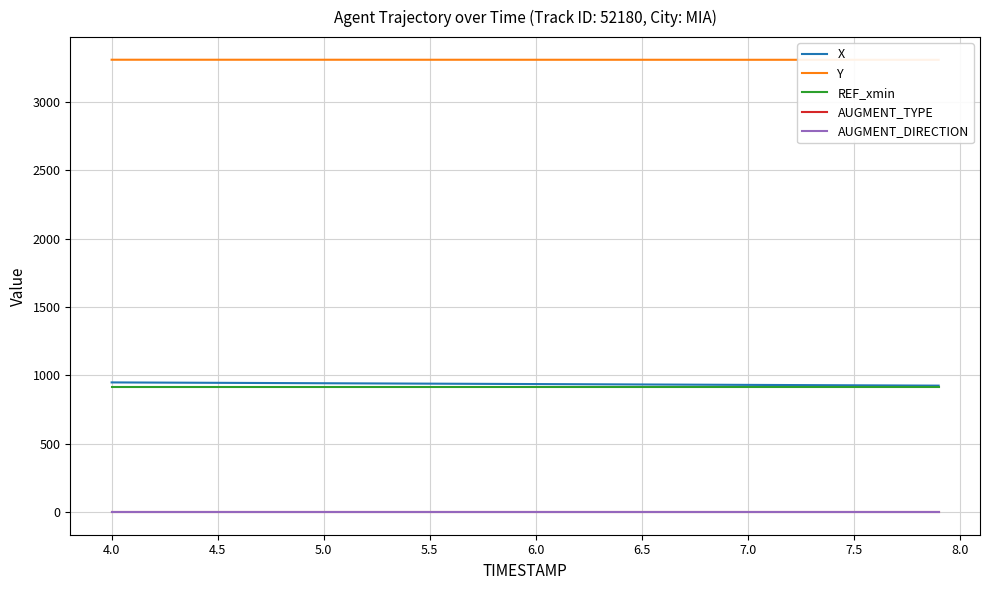

At how many categories does at least one series exceed 1062?

40